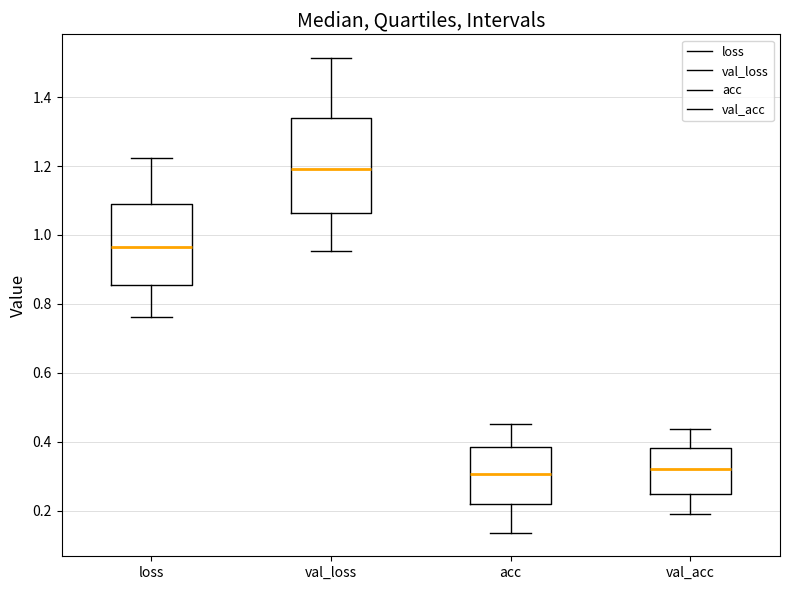

Reading left to right, transcribe this box plot: for each box, give where its median line is, the range the box spans, and where its two whiskers end, as read against the y-axis. The values are not printed on the chart, so give them approximately, as read against the axis.

loss: median 0.96, box 0.86 to 1.10, whiskers 0.76 to 1.22
val_loss: median 1.20, box 1.06 to 1.34, whiskers 0.96 to 1.52
acc: median 0.30, box 0.22 to 0.38, whiskers 0.14 to 0.46
val_acc: median 0.32, box 0.24 to 0.38, whiskers 0.20 to 0.44